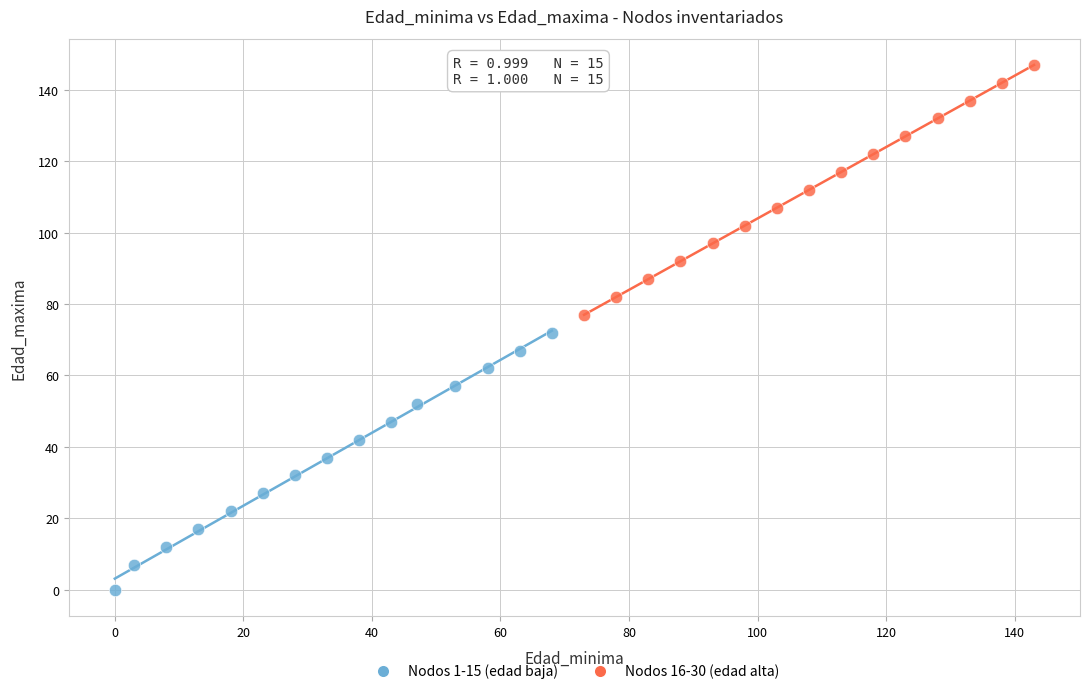

Which series contains the lowest Y value?

Nodos 1-15 (edad baja)